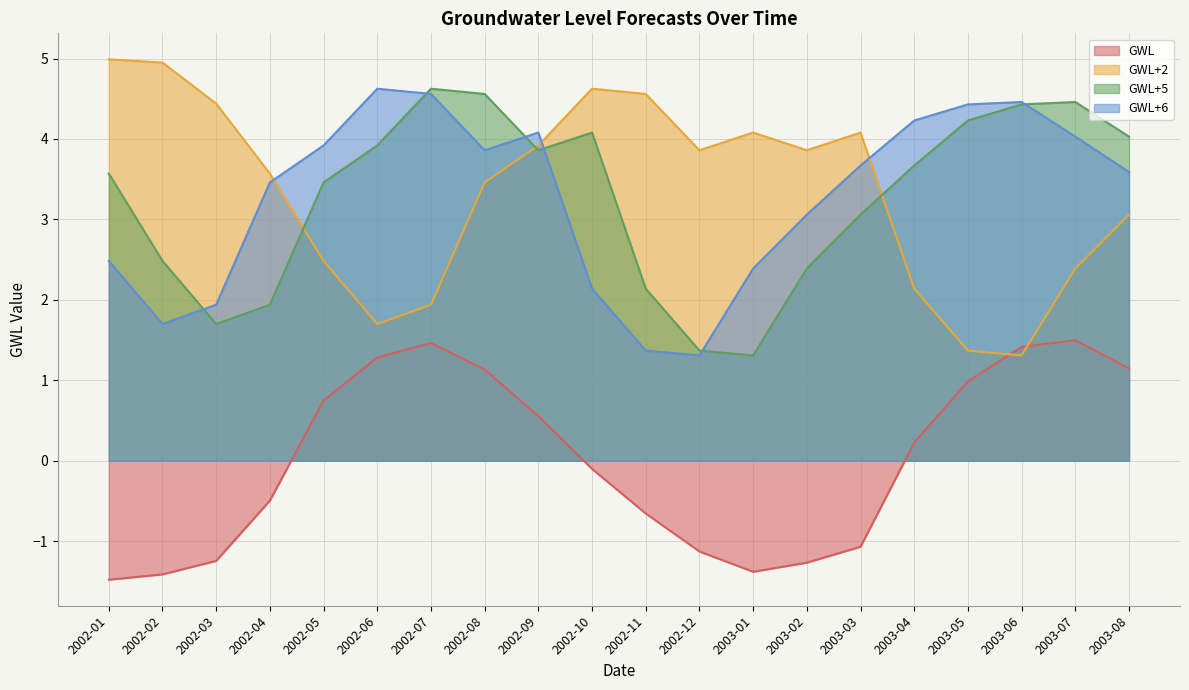

How many lines are shown in the chart?

4